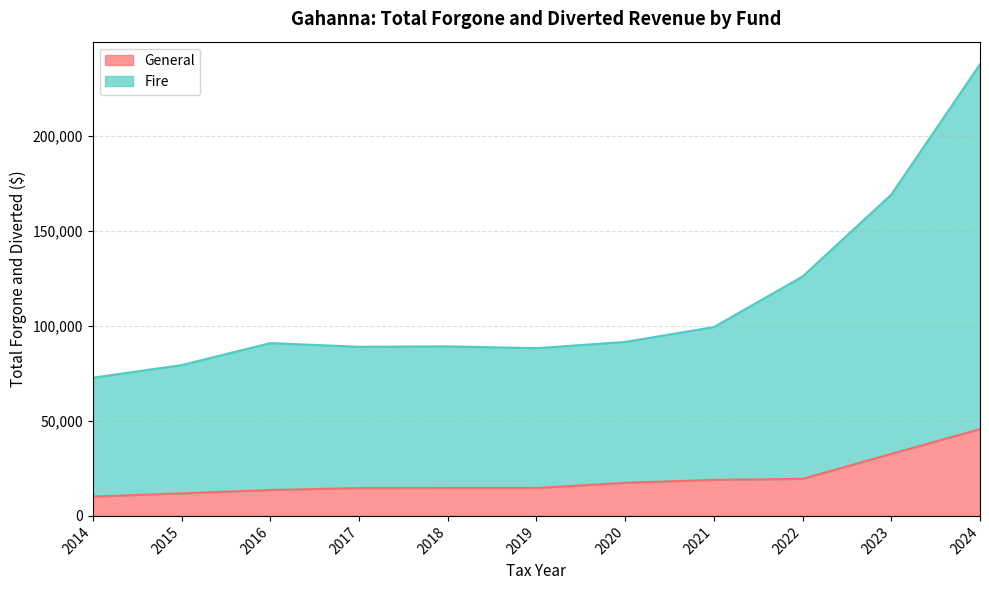

What is the minimum value for General?

10174.4